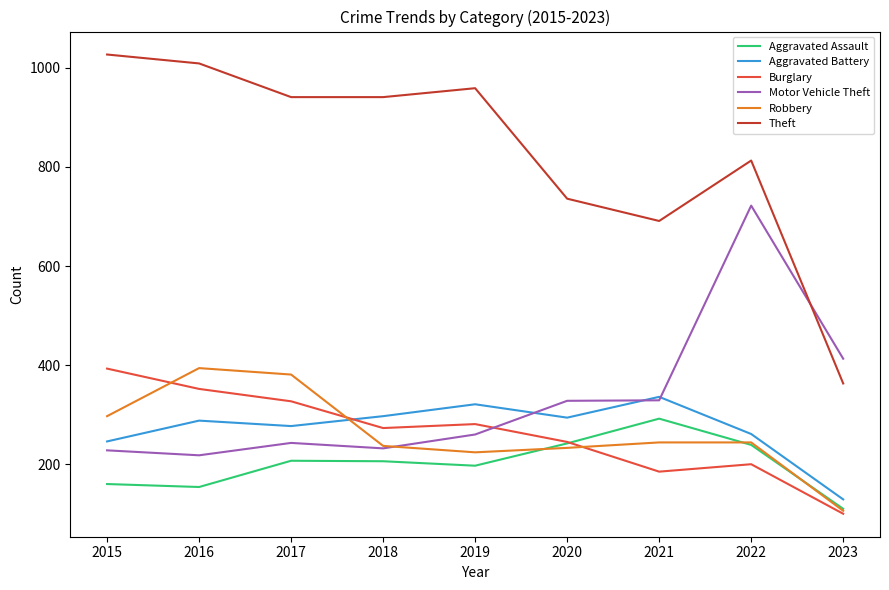

Is it true that Motor Vehicle Theft equals 413 at 2023?

True